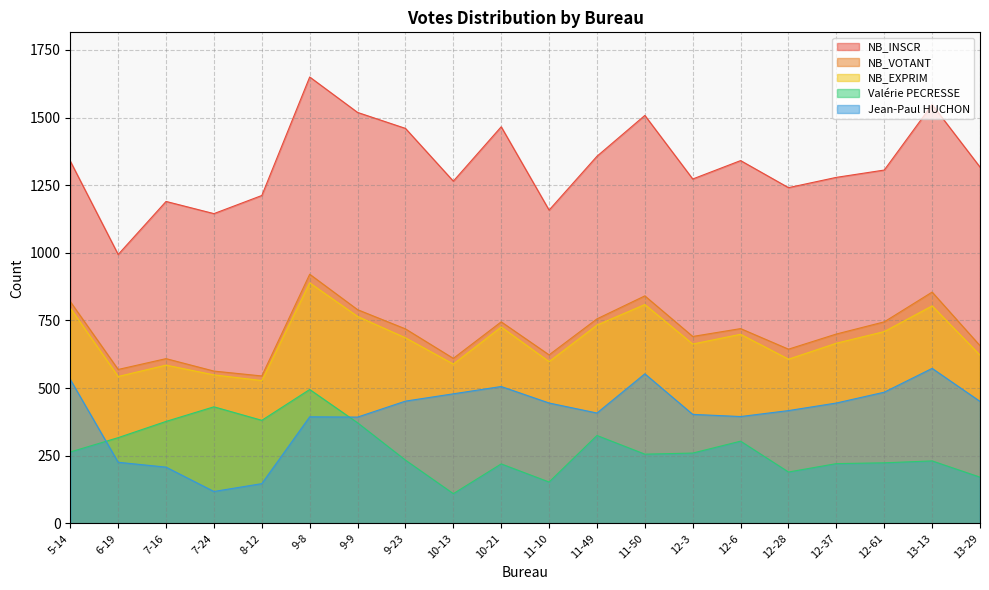

Reading left to right, what are all the values shown in this chart?

NB_INSCR: 1339	994	1190	1145	1212	1650	1519	1460	1265	1466	1158	1357	1508	1273	1341	1241	1279	1306	1548	1317
NB_VOTANT: 820	569	609	563	545	921	790	719	610	745	623	756	841	691	720	644	700	745	855	657
NB_EXPRIM: 796	543	585	549	528	889	765	686	589	726	598	733	809	663	699	607	666	709	804	622
Valérie PECRESSE: 264	317	377	431	381	495	372	234	110	220	153	325	256	260	304	190	221	224	231	171
Jean-Paul HUCHON: 532	226	208	118	147	394	393	452	479	506	445	408	553	403	395	417	445	485	573	451